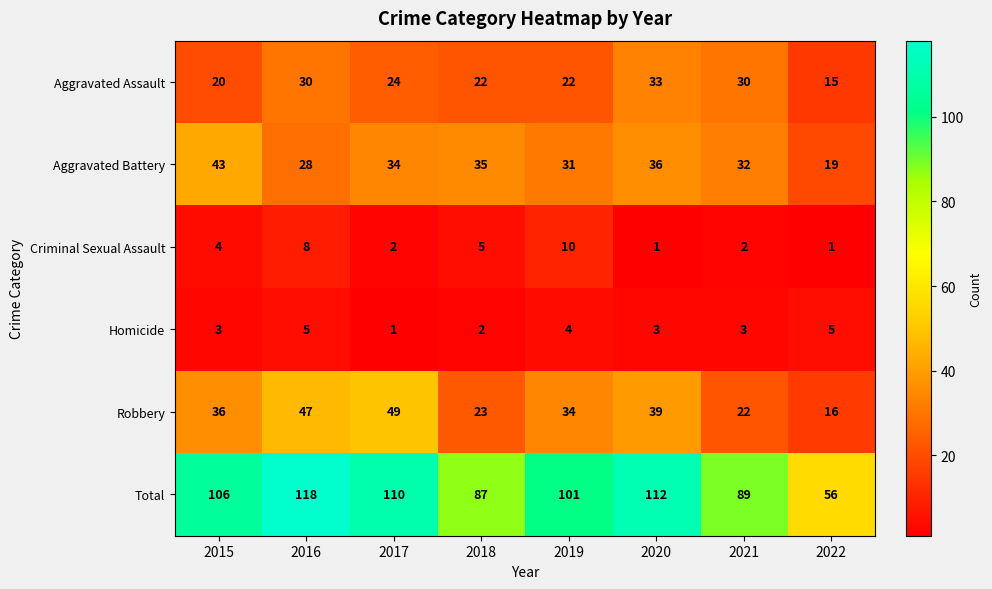

Rank the series at 2022 from highest to lowest value.

Total, Aggravated Battery, Robbery, Aggravated Assault, Homicide, Criminal Sexual Assault